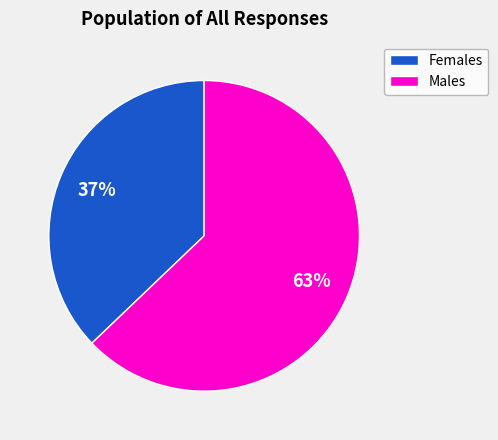

To the nearest percent, what is the average slice percentage?

50%